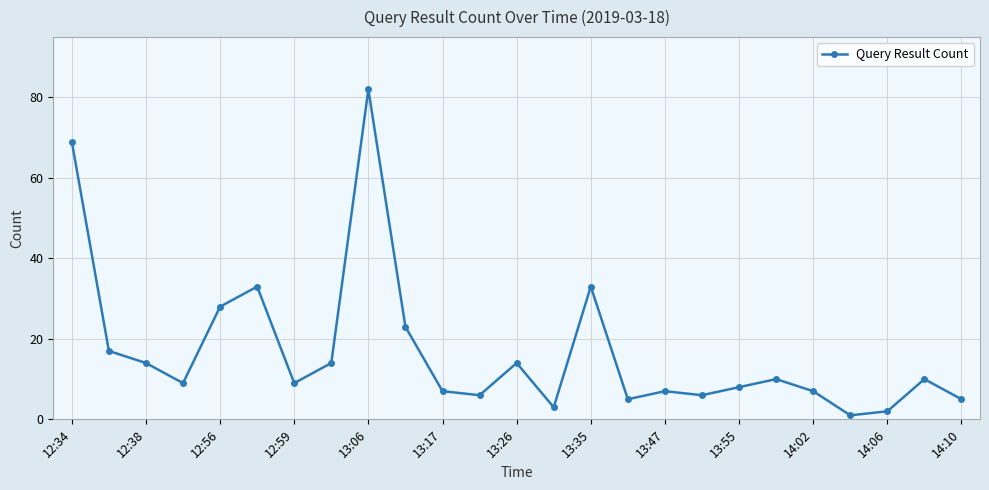

What is the difference between the maximum and minimum values?

81